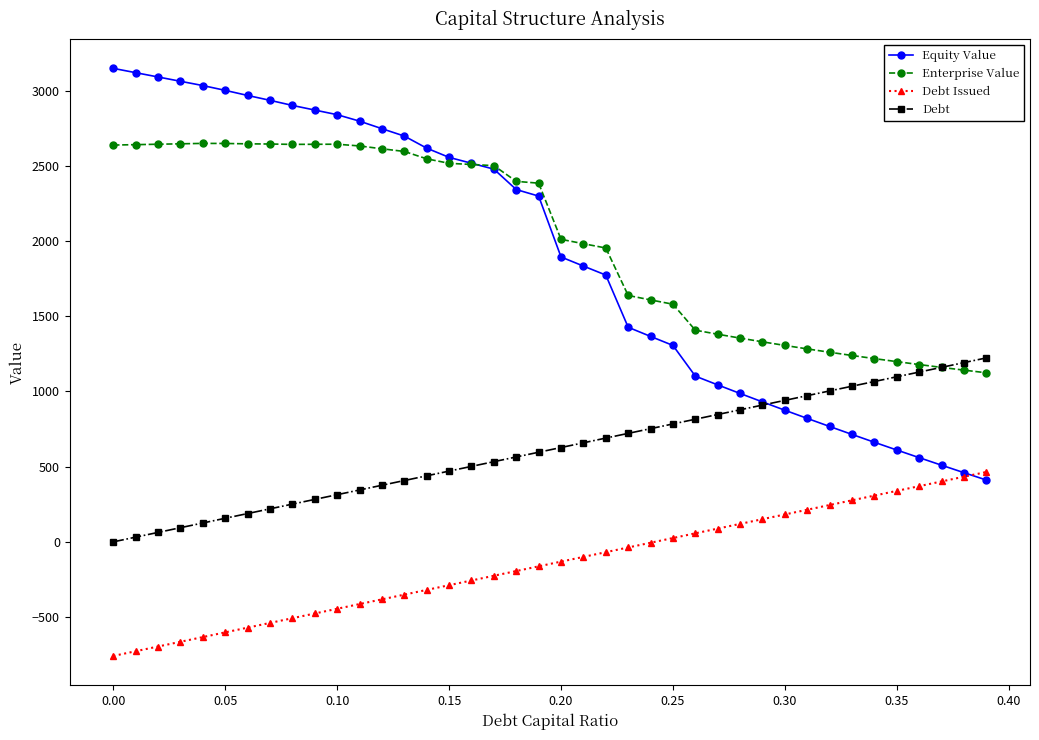

What is the smallest value displayed?

-758.5